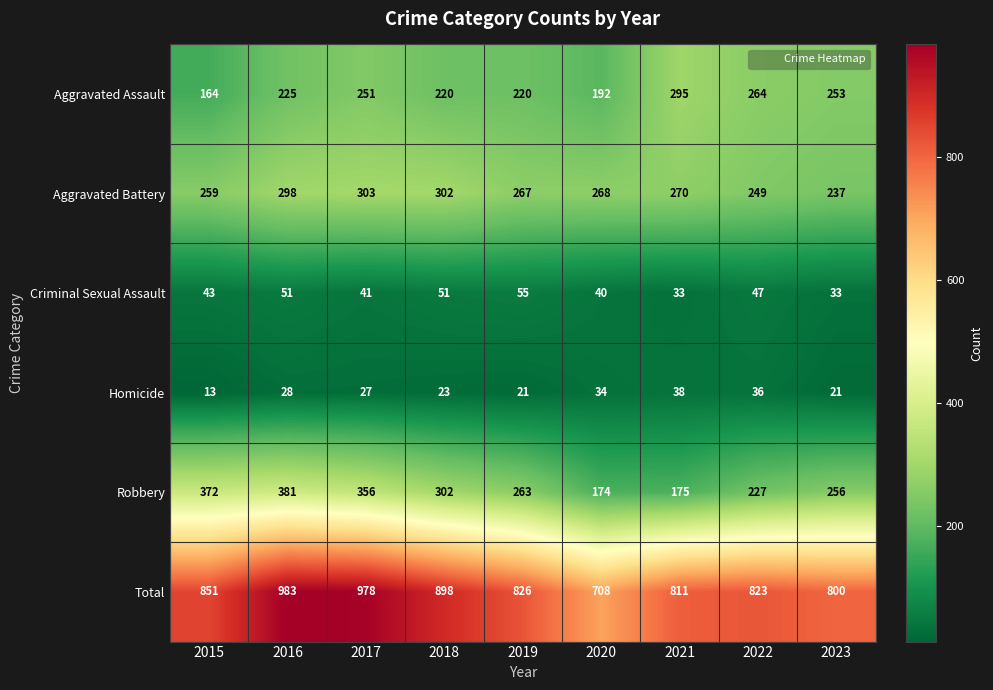

Which series has the largest range (max minus min)?

Total